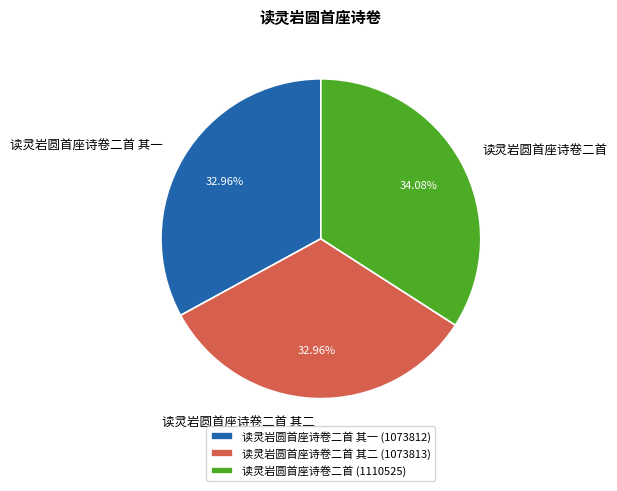

To the nearest percent, what is the difference between the largest and smallest slice percentages?

1%